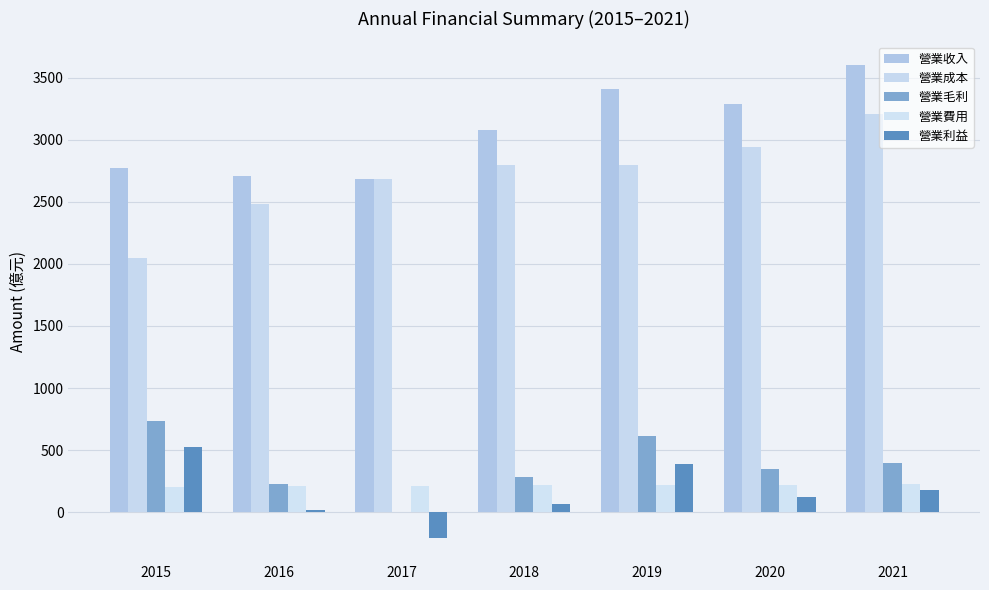

What is the highest value of the 營業成本 series?

3205.1